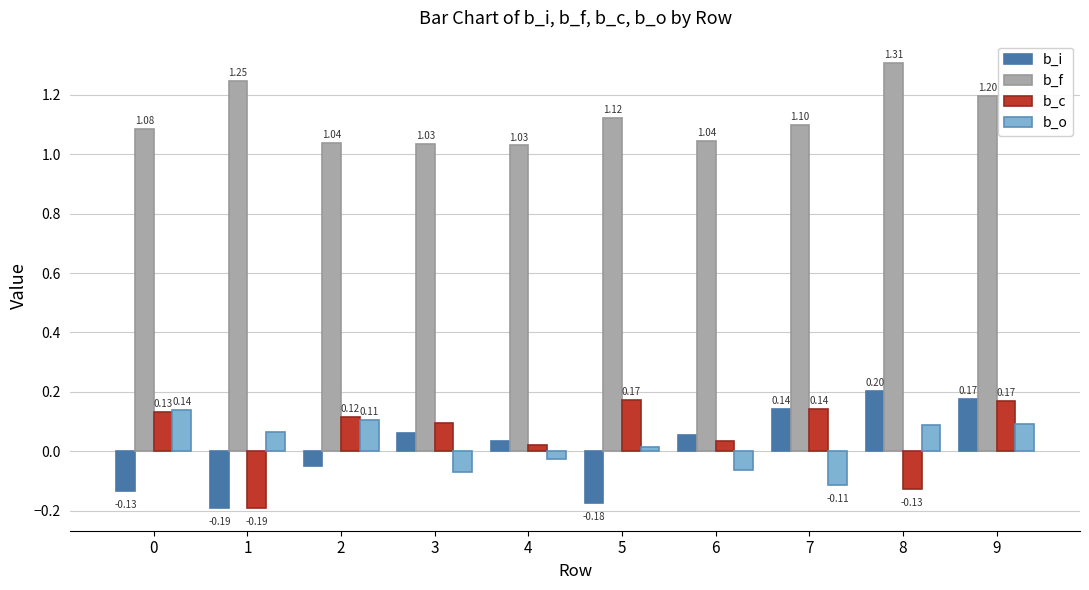

What is the difference between the second highest and second lowest values in the b_c series?

0.3